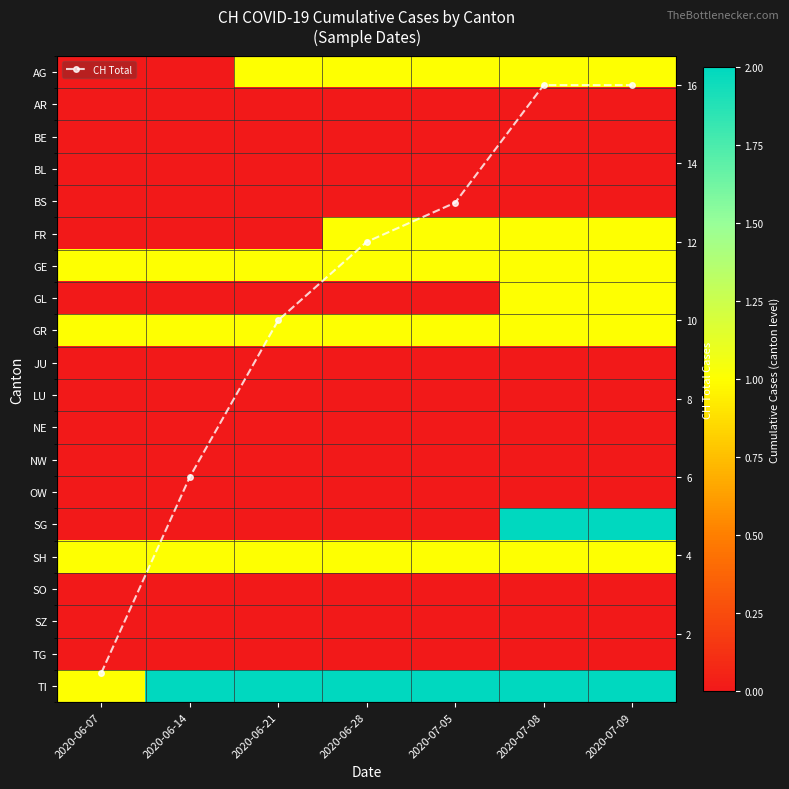

What is the spread (max minus min) of values at 2020-06-28?

12